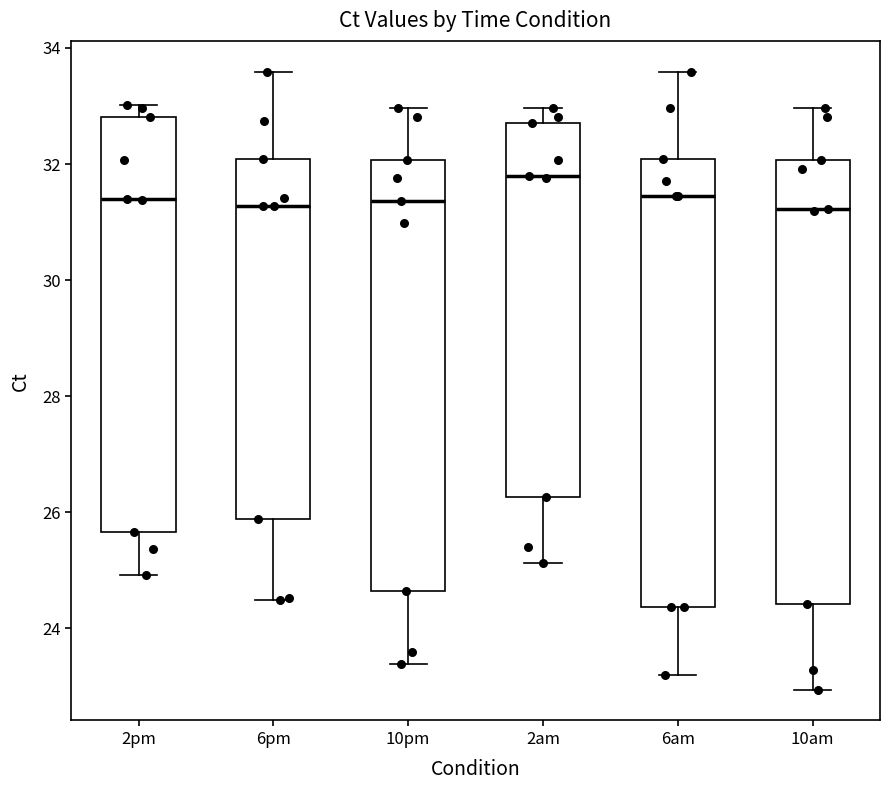

Where does the lower whisker of the box for 2pm end on the y-axis? The values are not printed on the chart, so give them approximately, as read against the axis.

25.0